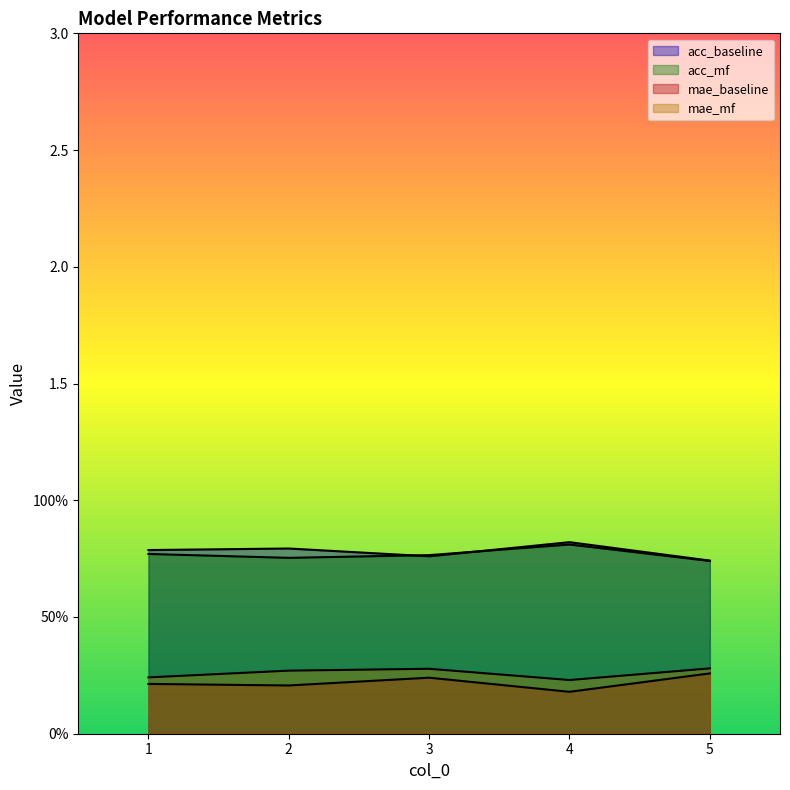

Which category has the highest value in the mae_baseline series?

5